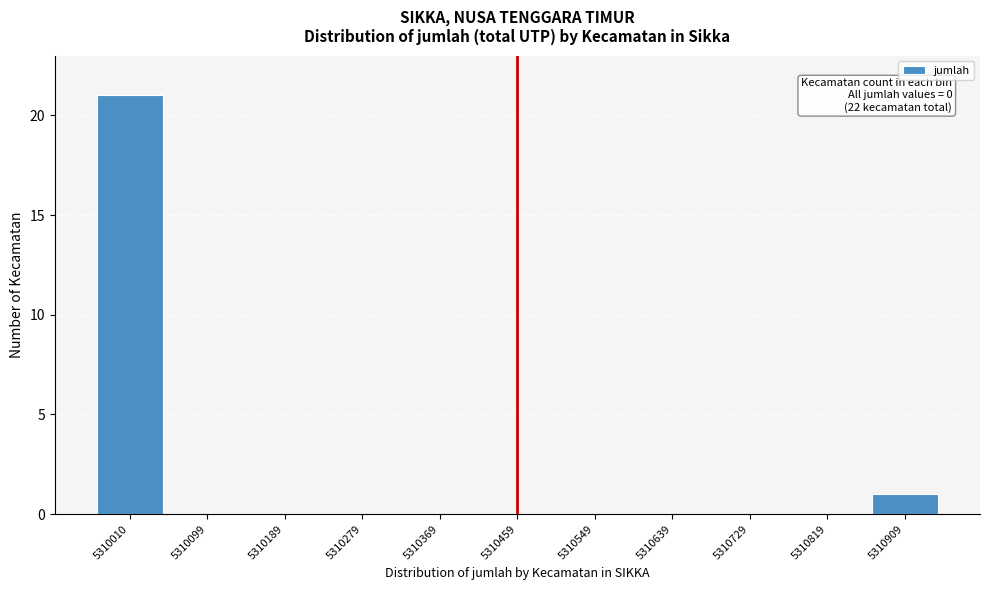

Reading right to left, transcribe all the data shown in this chart.

5310909=1	5310819=0	5310729=0	5310639=0	5310549=0	5310459=0	5310369=0	5310279=0	5310189=0	5310099=0	5310010=21